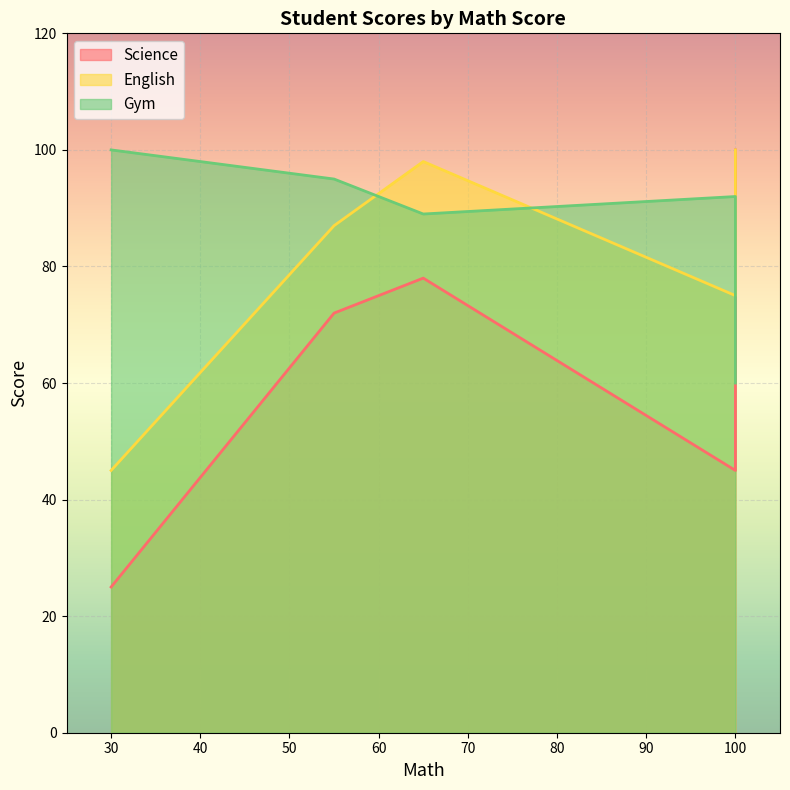

Which category has the highest value across all series?

100